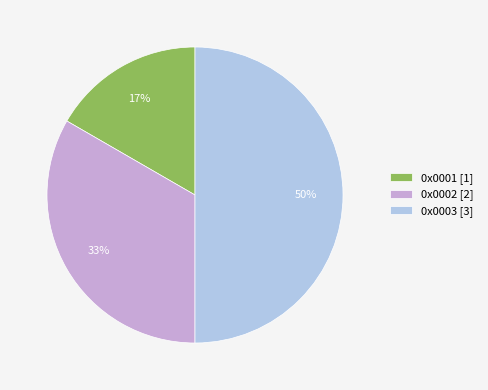

To the nearest percent, what portion does 0x0002 [2] represent?

33%